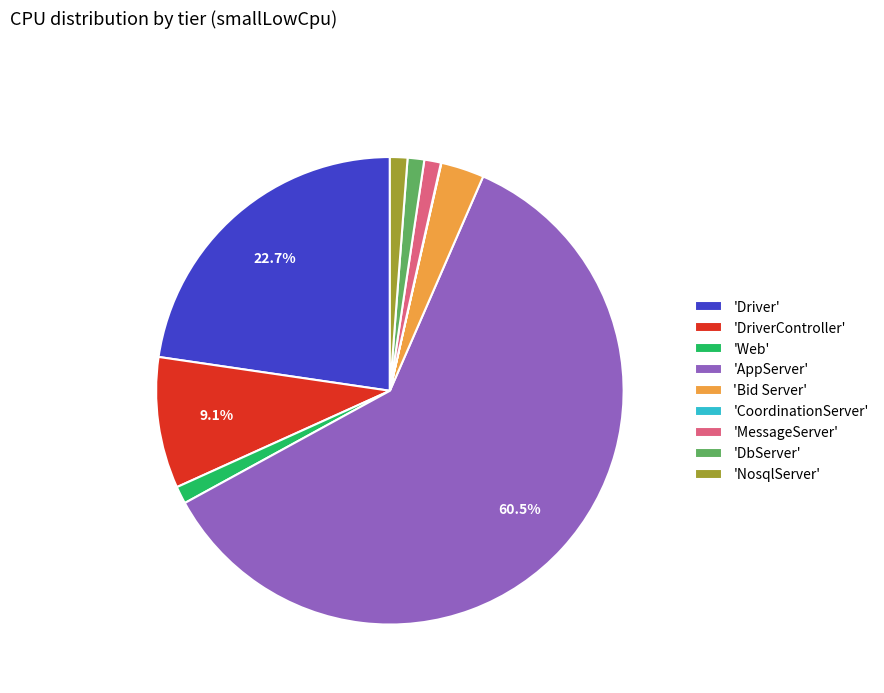

Which category has the biggest portion of the pie?

'AppServer'